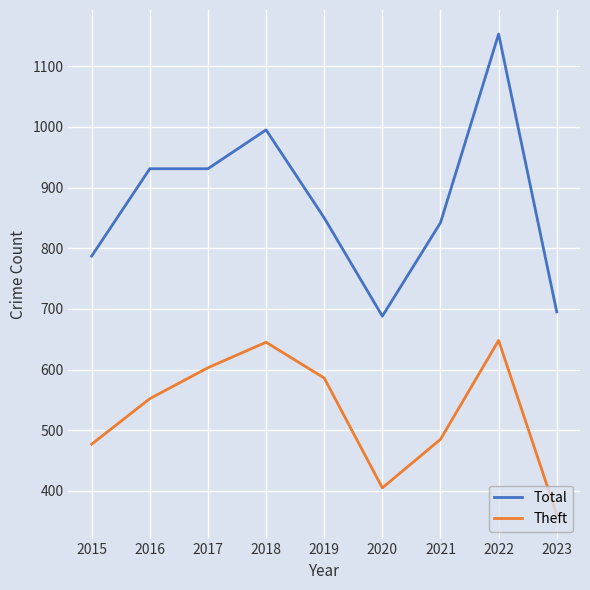

Which series has the largest range (max minus min)?

Total